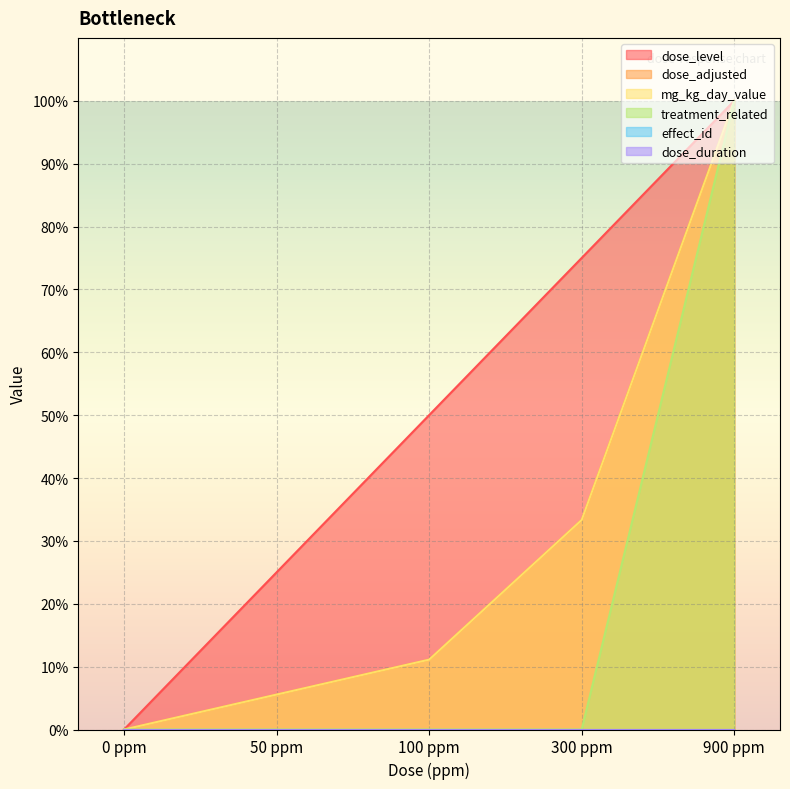

At which category is the sum across all series the highest?

900 ppm